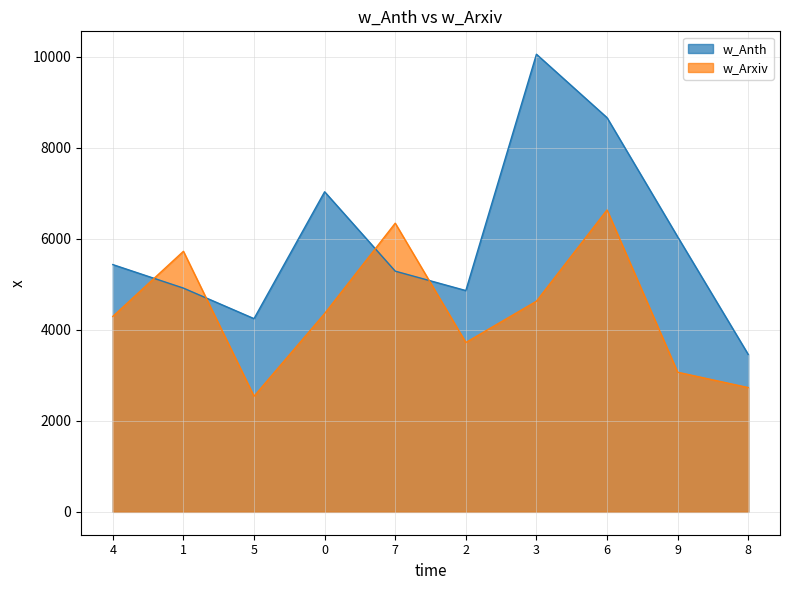

Which series has the largest range (max minus min)?

w_Anth